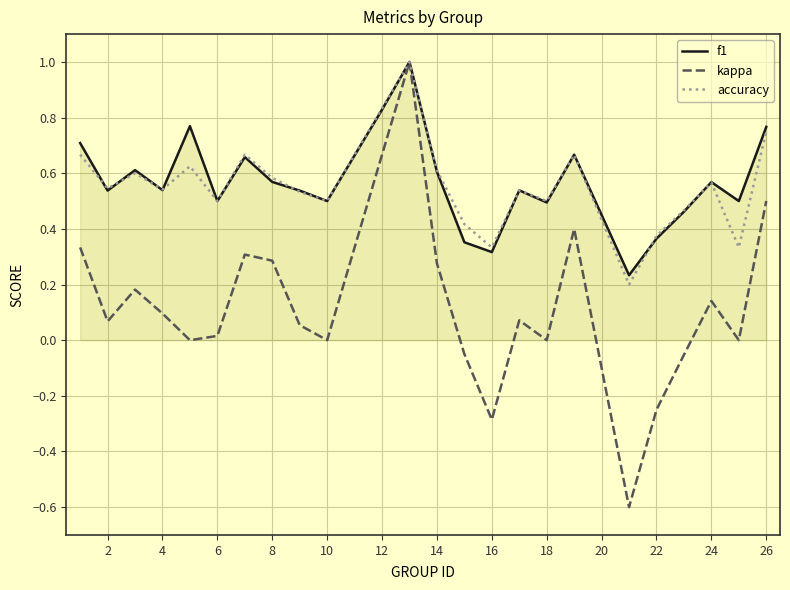

What is the greatest value displayed?

1.0